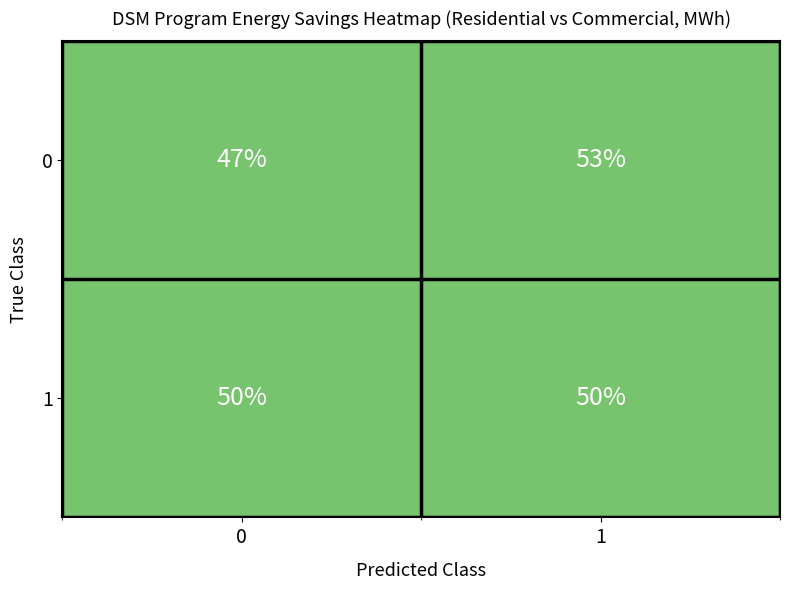

At how many categories does at least one series exceed 49?

2